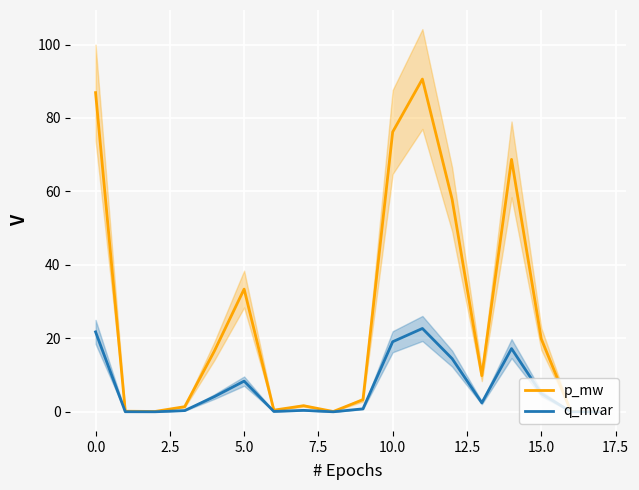

At which category is the sum across all series the highest?

11